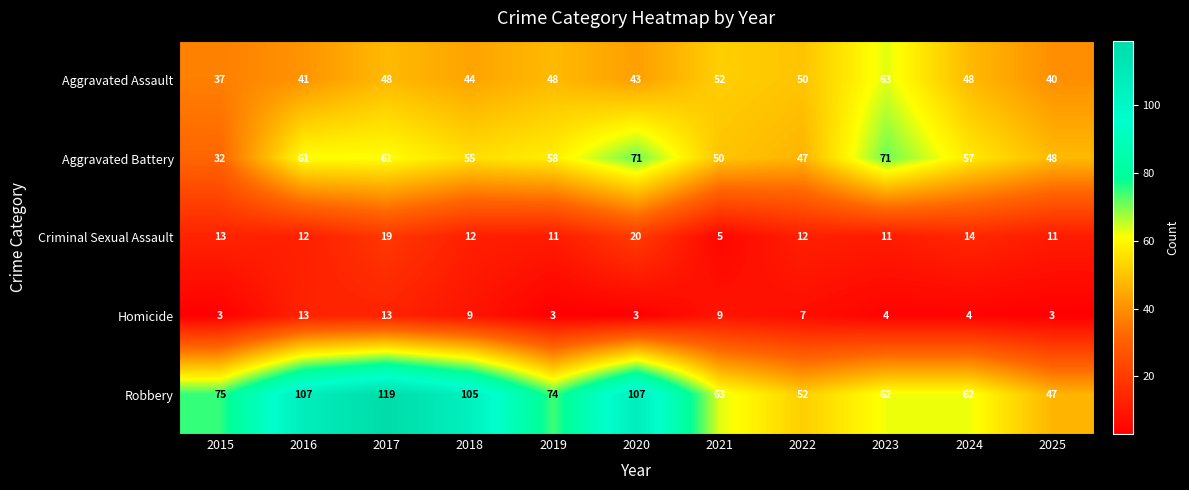

At which category is the sum across all series the highest?

2017